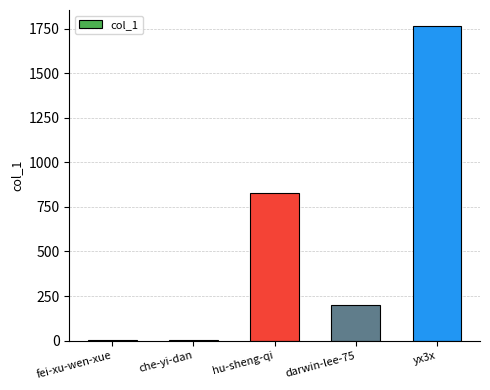

What is the label of the 2nd bar from the right?

darwin-lee-75